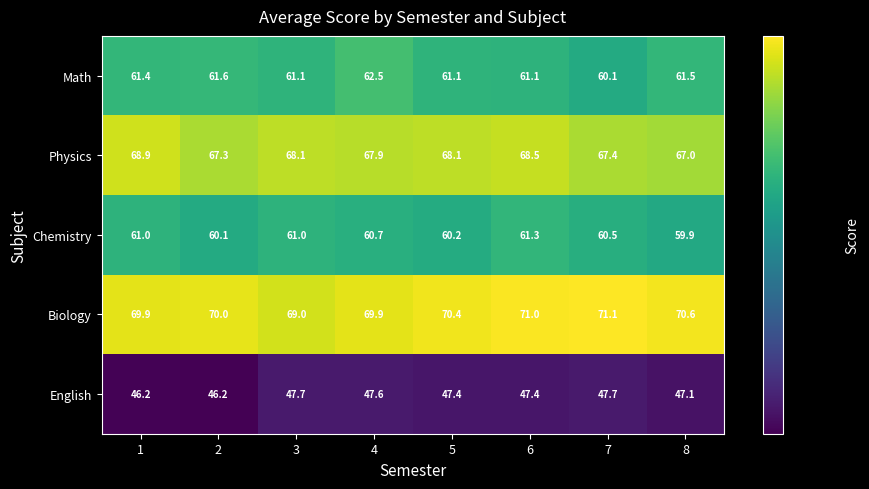

Which series has the largest total across all categories?

Biology